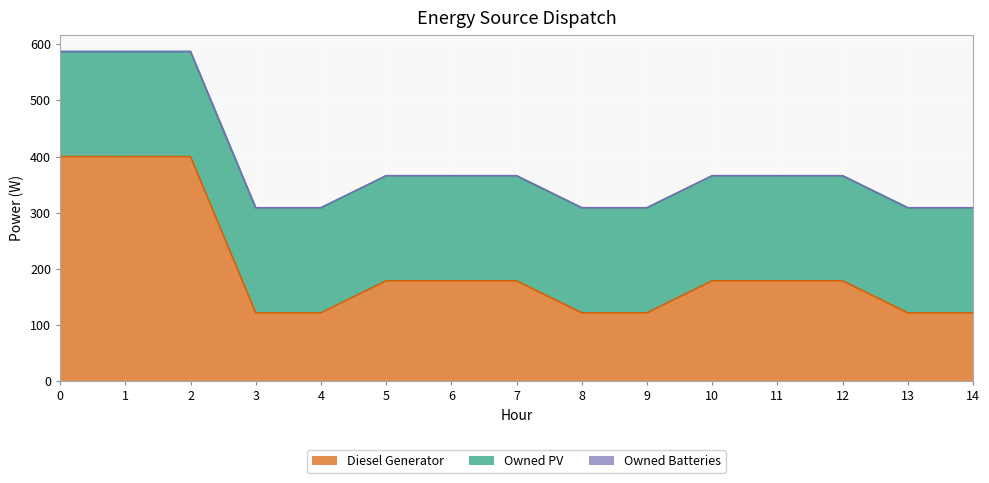

True or false: Owned Batteries and Diesel Generator cross at least once.

False